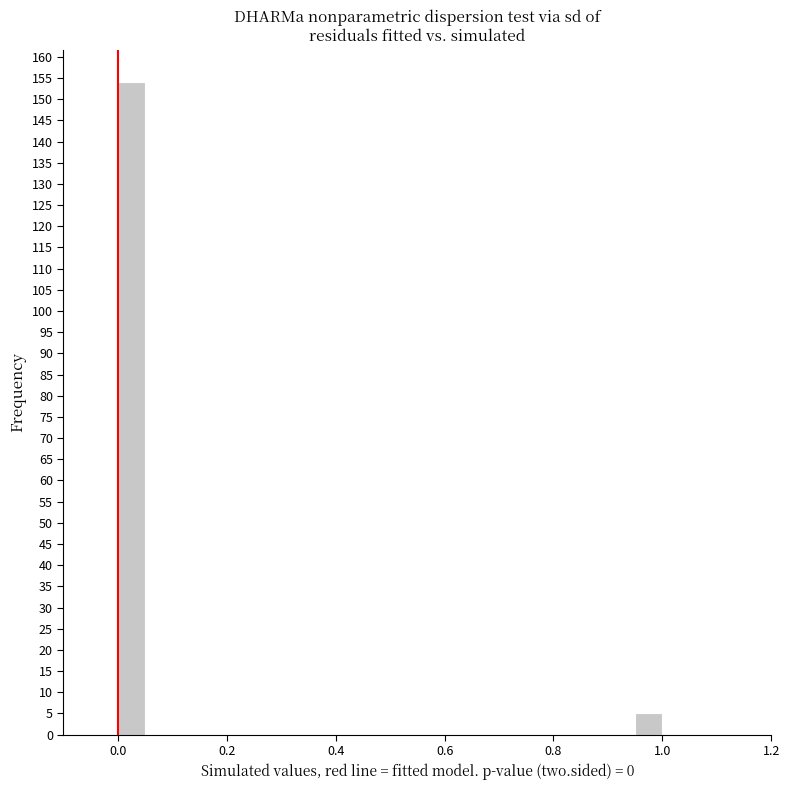

Around what value on the x-axis is the tallest bar? Give the approximate position of its centre, as read against the axis.

0.02